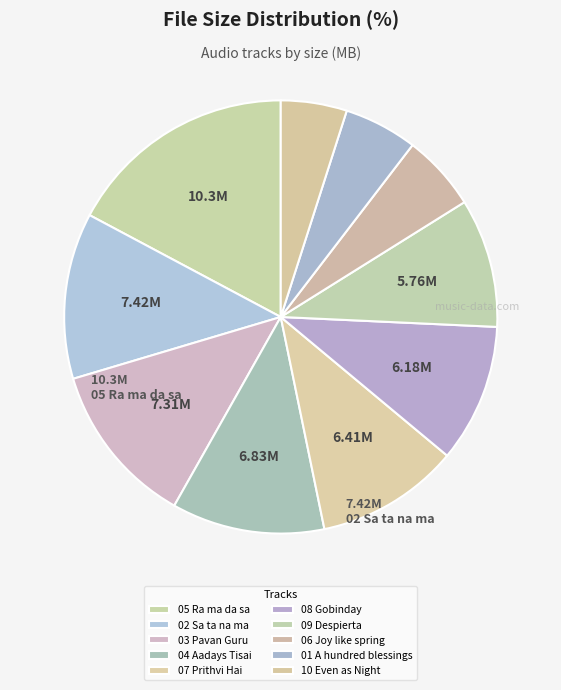

Which category has the biggest portion of the pie?

05 Ra ma da sa.mp3